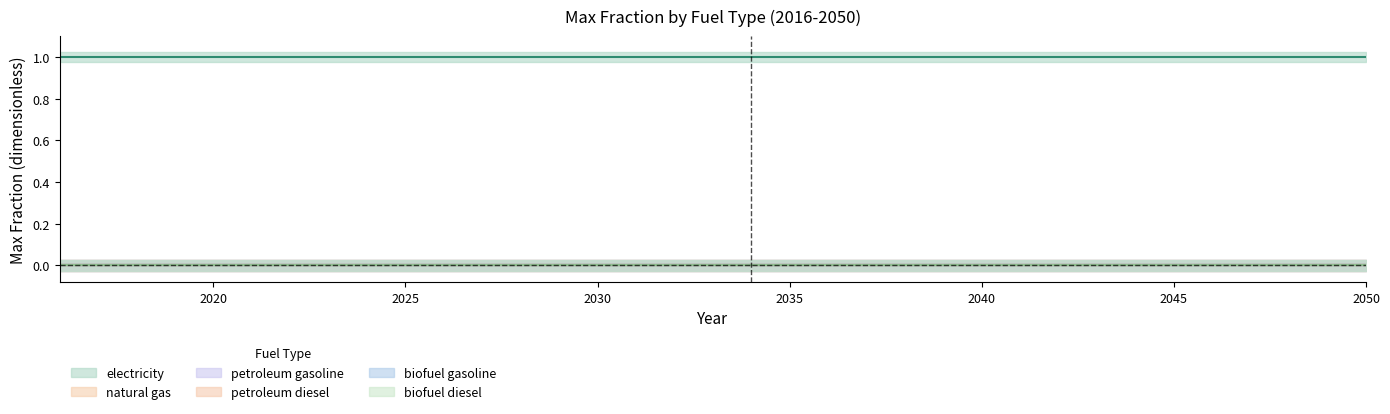

Rank the series at 2035 from lowest to highest value.

natural gas, petroleum gasoline, petroleum diesel, biofuel gasoline, biofuel diesel, electricity